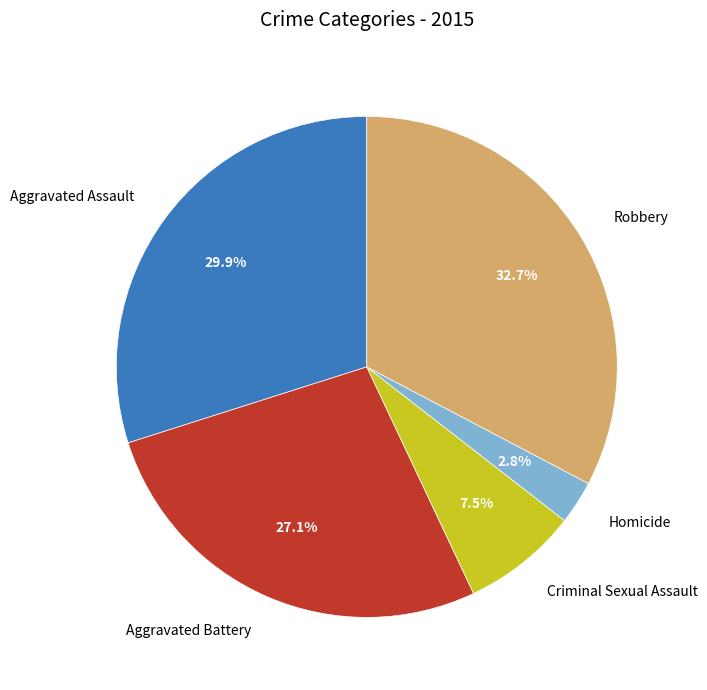

What is the ratio of the value at Robbery to the value at Aggravated Battery?

1.2